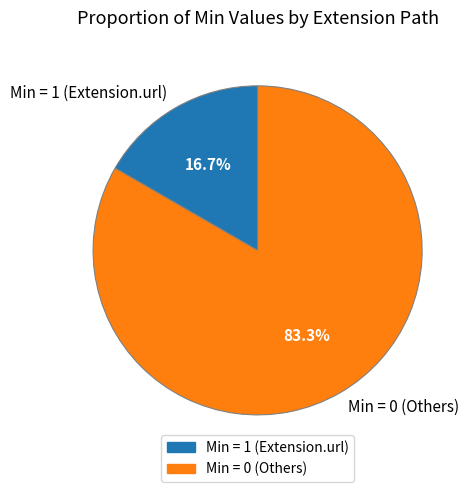

Does Min = 0 (Others) represent more than half of the total?

Yes